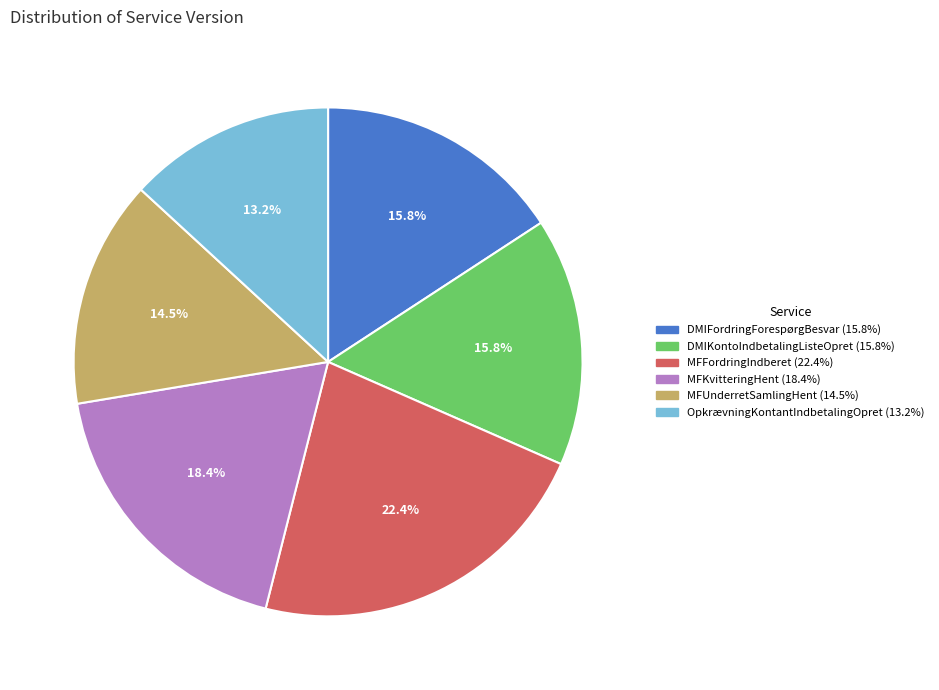

Which slice is the smallest?

OpkrævningKontantIndbetalingOpret